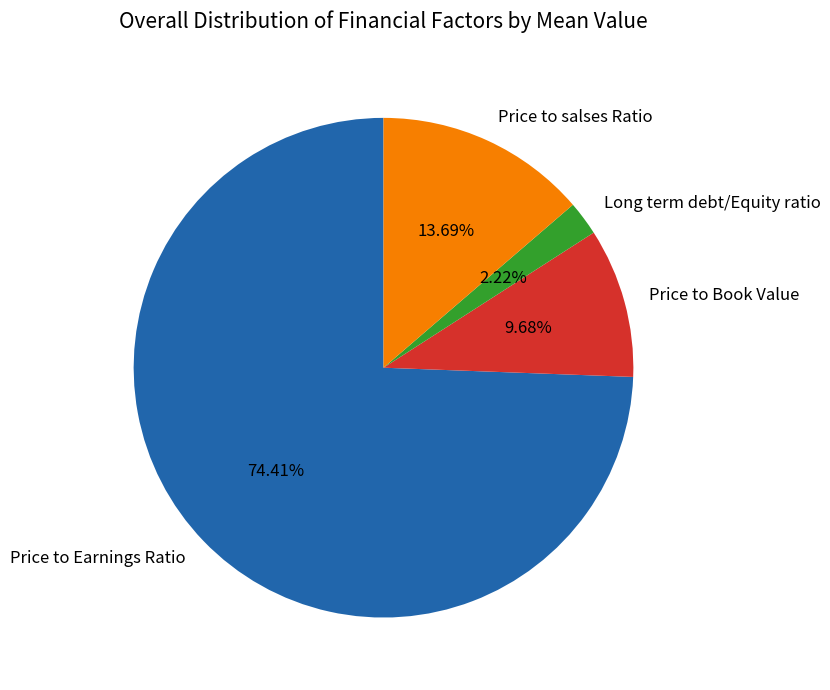

How many segments does this pie chart have?

4